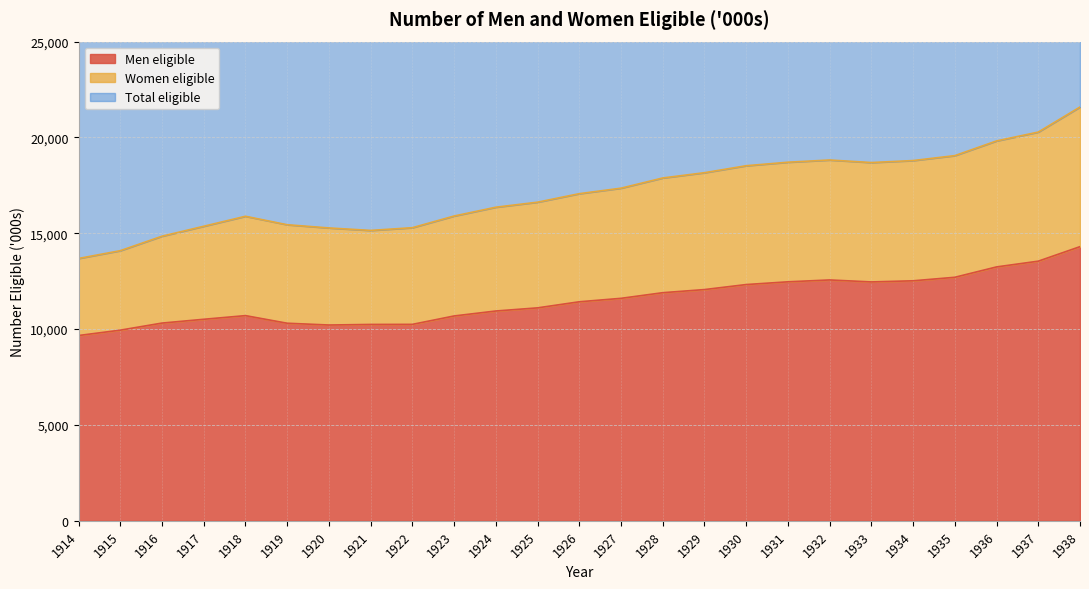

True or false: Men eligible and Total eligible cross at least once.

False